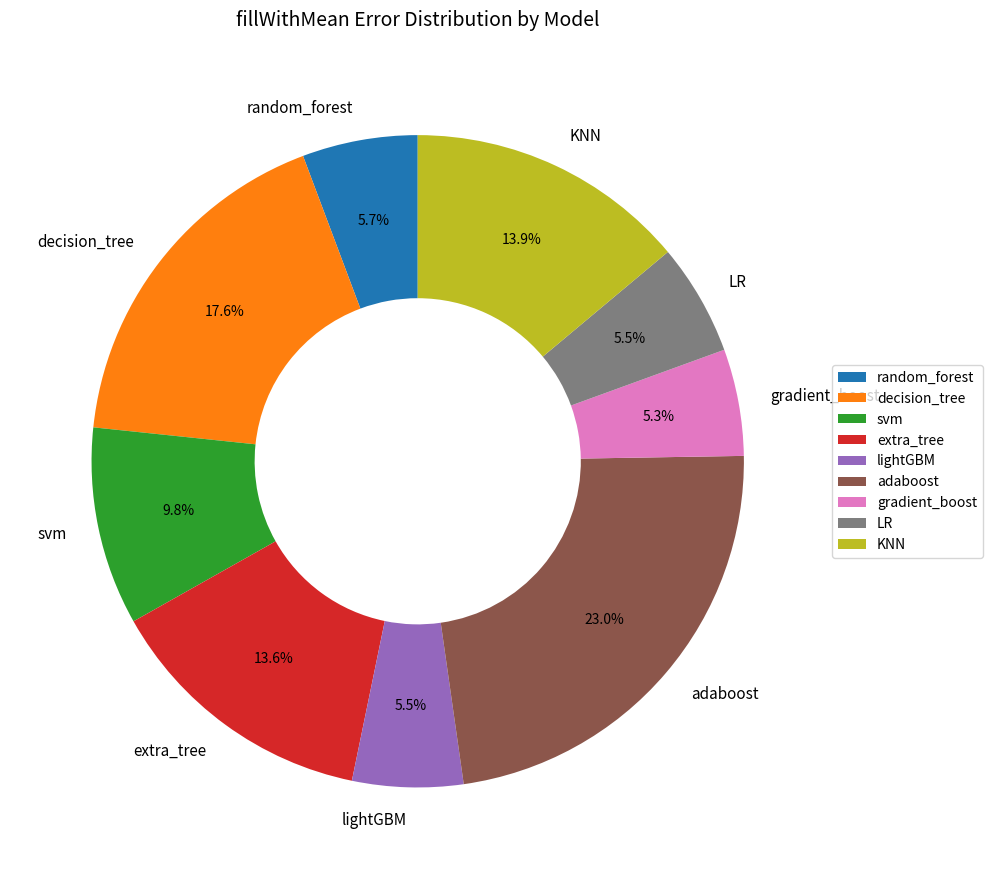

Is there any slice that represents more than half of the pie?

No